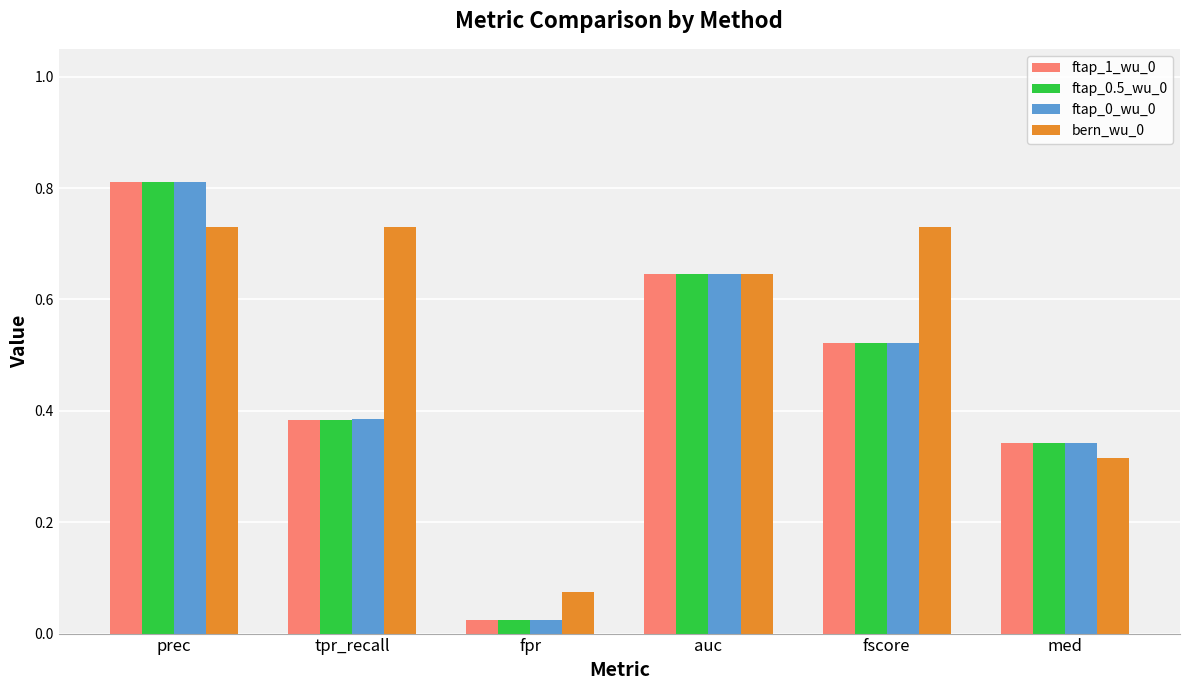

How many distinct data groups are displayed?

4